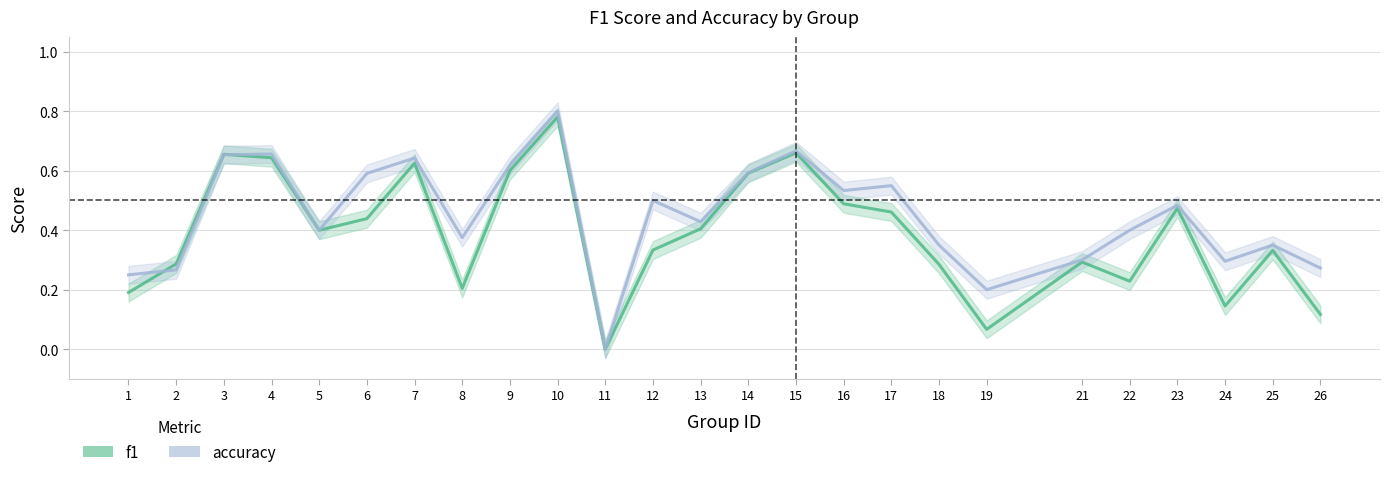

Which has a higher value, 2 or 7?

7